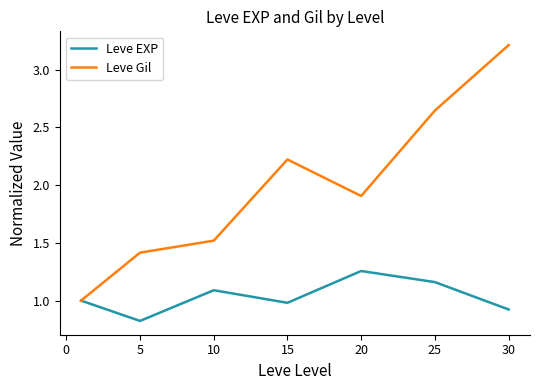

List the series in order of their overall mean, highest first.

Leve Gil, Leve EXP